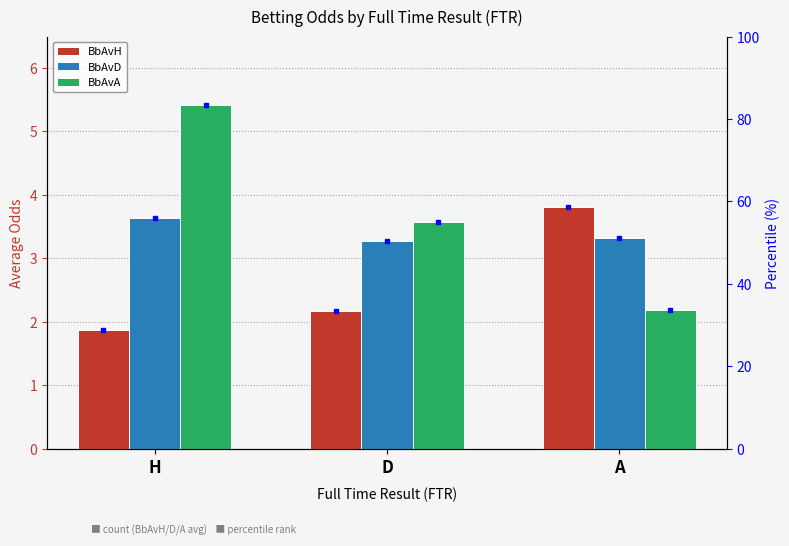

What are all the series names shown in the legend?

BbAvH, BbAvD, BbAvA